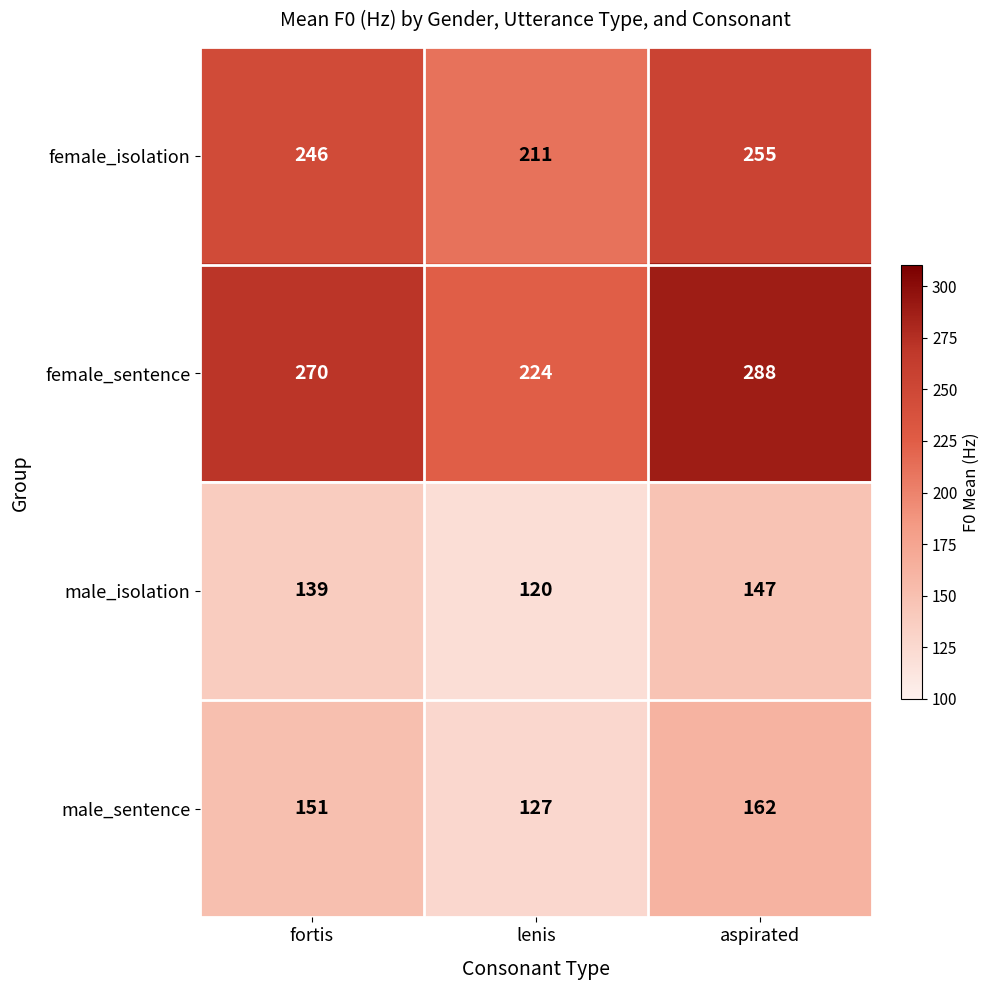

What is the sum of all female_sentence values?

782